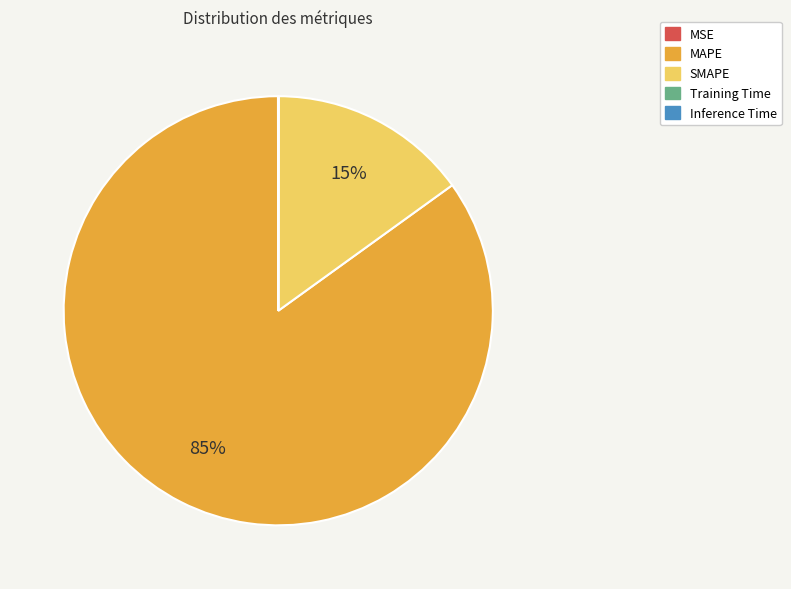

What is the majority slice?

MAPE